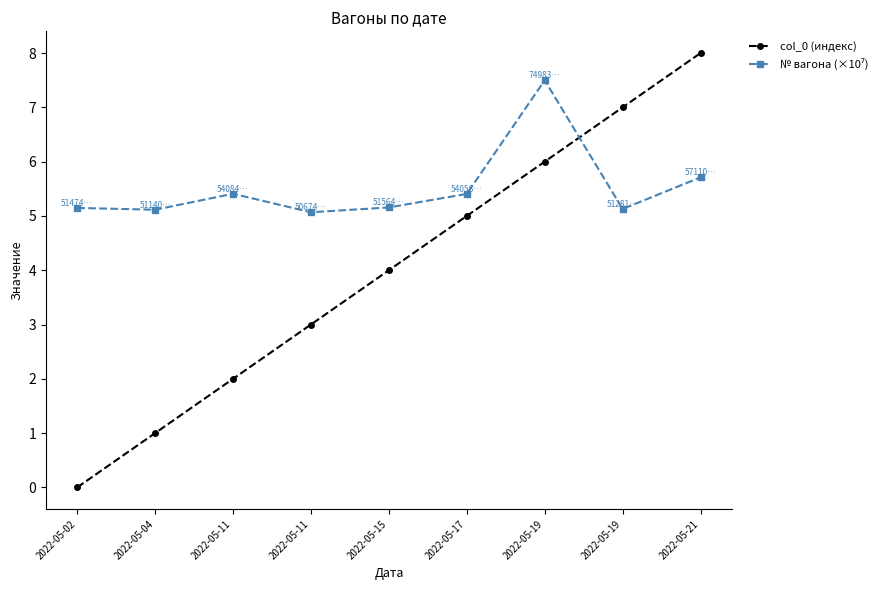

Where do col_0 (индекс) and № вагона (×10⁷) first cross each other?

2022-05-19 and 2022-05-19